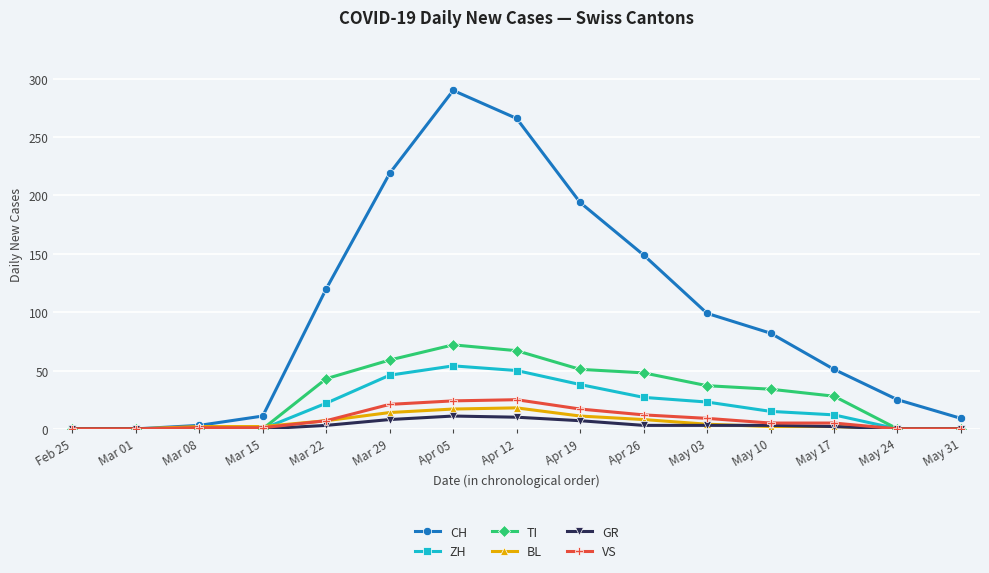

Is the value of GR at Apr 12 greater than the value of BL at Apr 05?

No